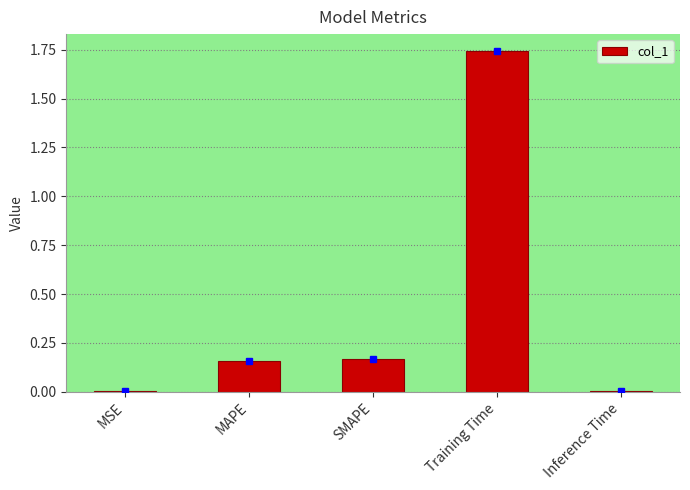

At which category does the chart reach its peak across all series?

Training Time